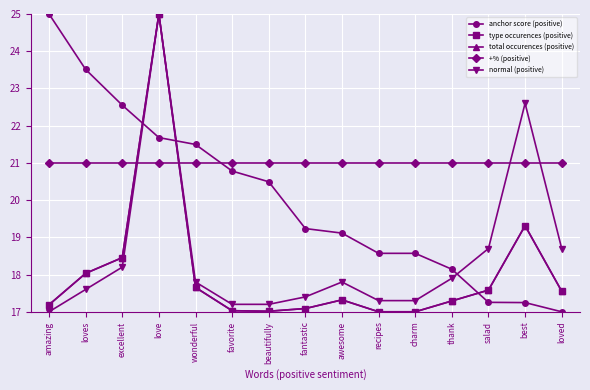

What is the sum of the +% (positive) values at amazing and fantastic?

42.0